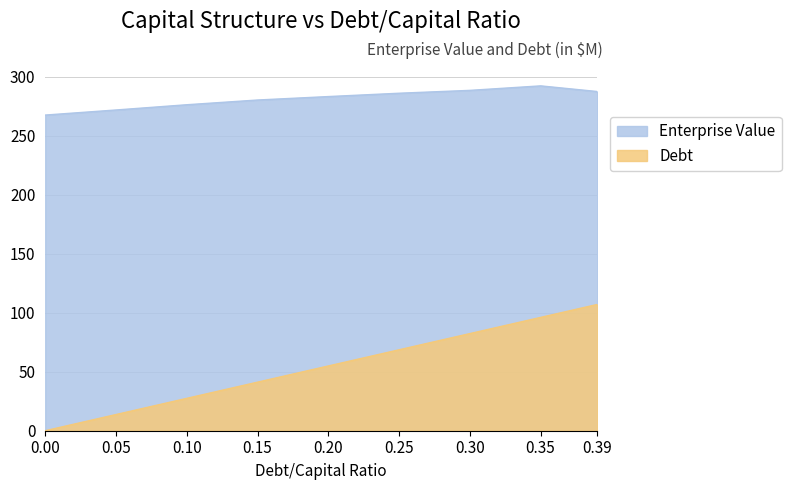

The Debt series shows 41.1 at 0.15. True or false?

True